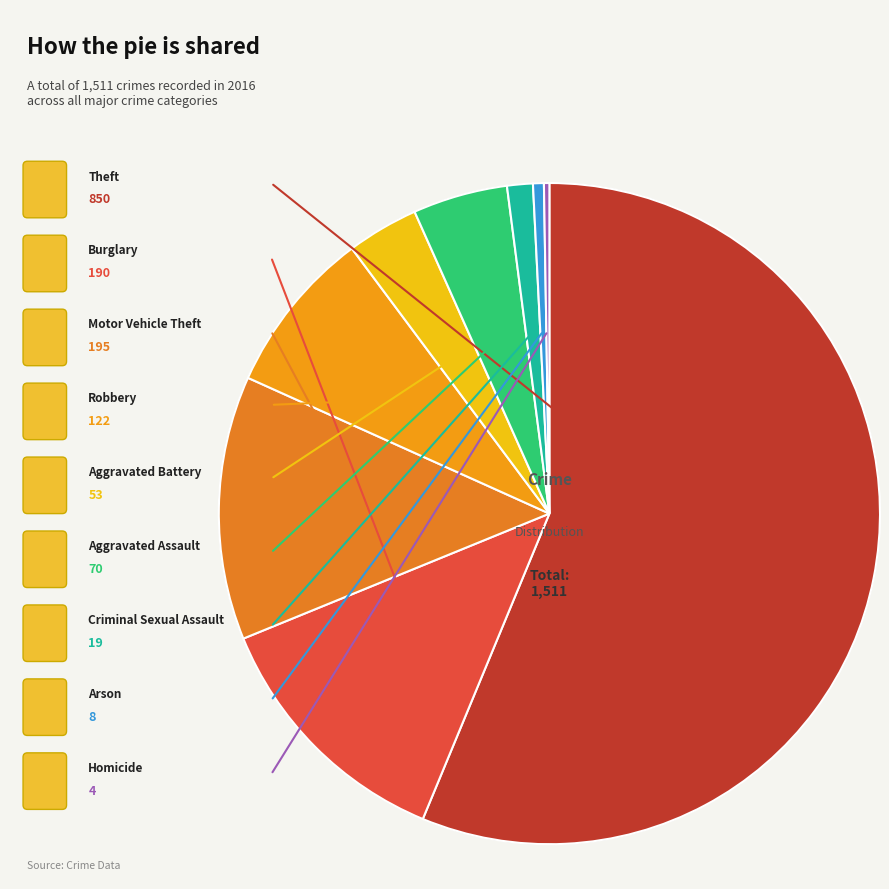

Is there a majority slice in this chart?

Yes